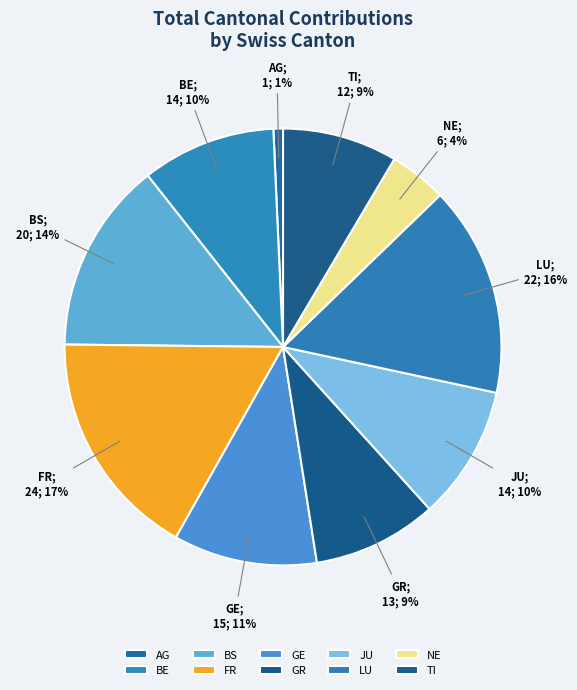

Which slice is the smallest?

AG